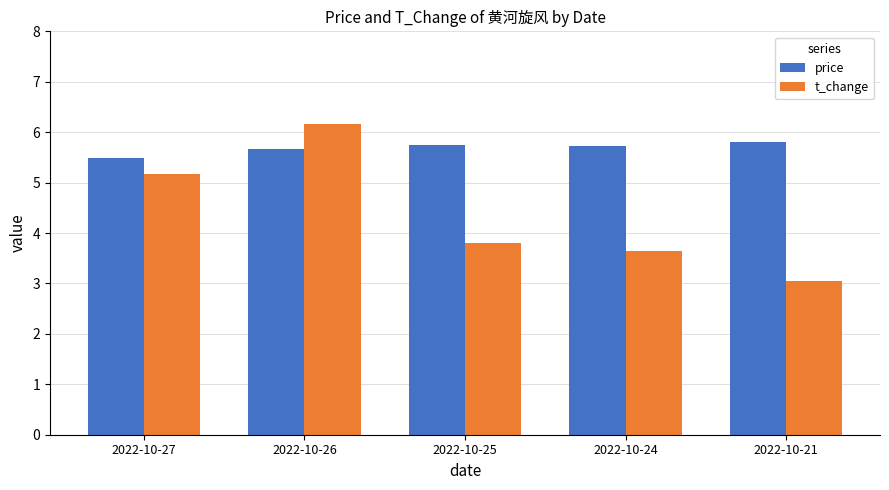

What is the difference between the maximum and second lowest values in the t_change series?

2.5